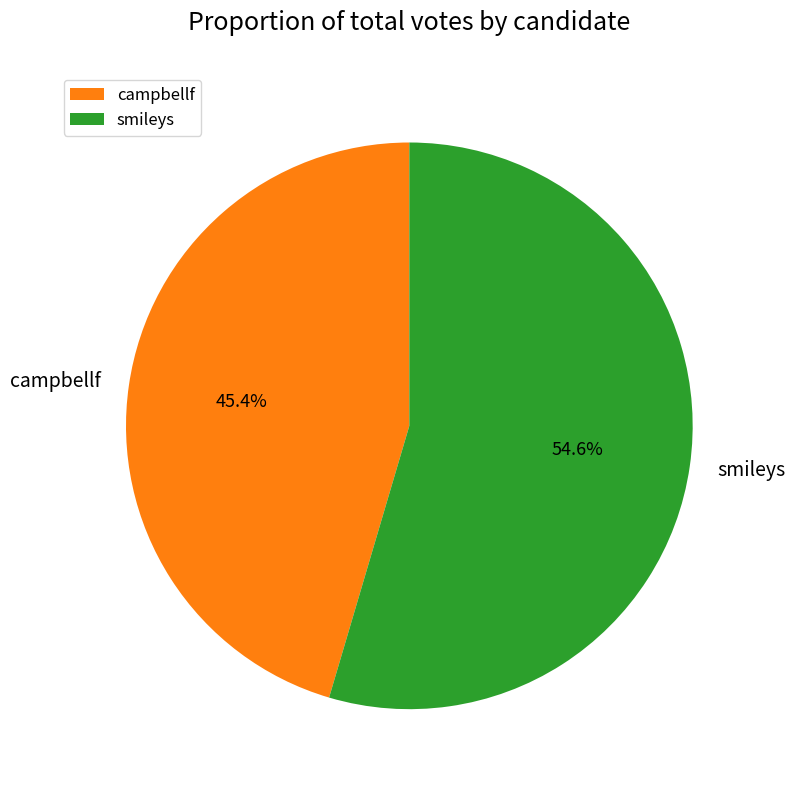

How many segments does this pie chart have?

2